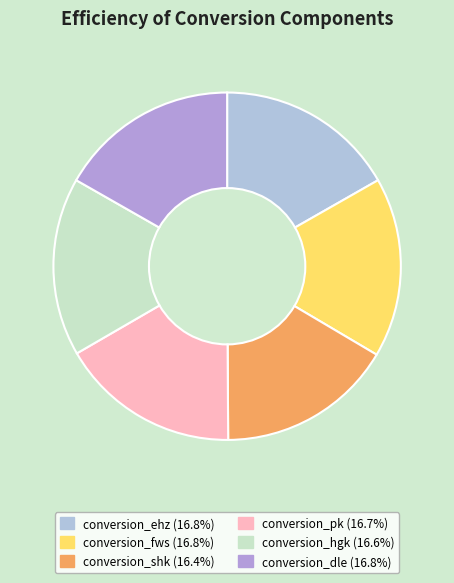

How many slices are in this pie chart?

6